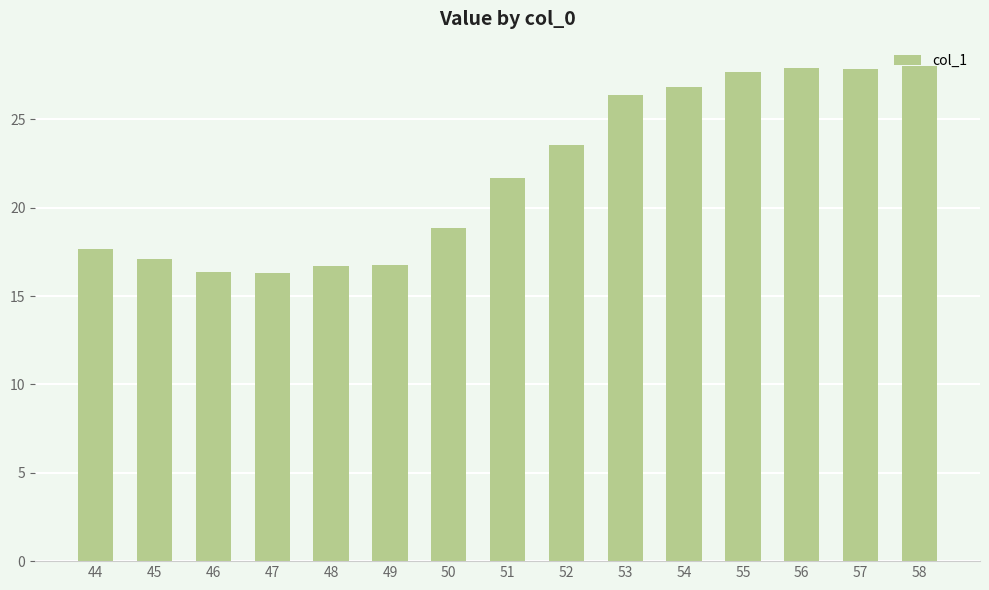

Where does the data first go above 21?

51